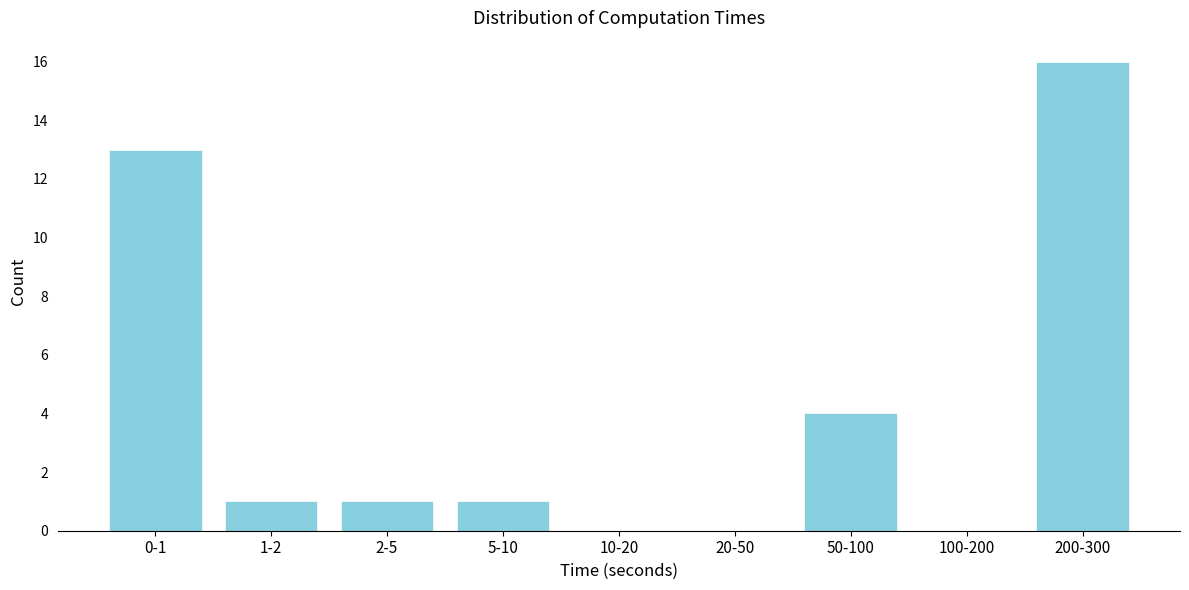

Reading left to right, transcribe all the data shown in this chart.

0-1=13	1-2=1	2-5=1	5-10=1	10-20=0	20-50=0	50-100=4	100-200=0	200-300=16